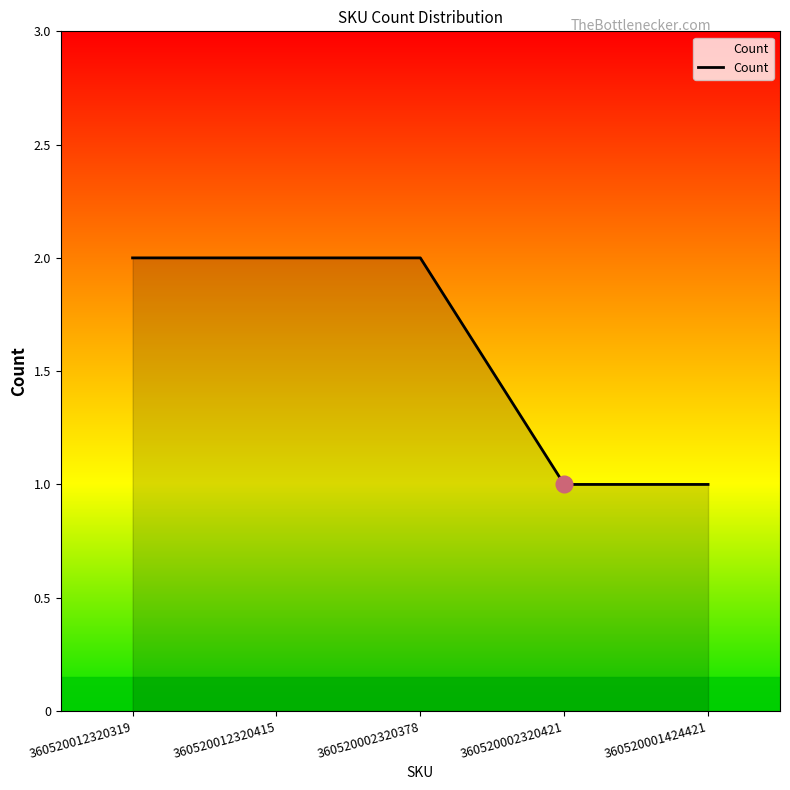

True or false: the data shows 2 at 360520012320319.

True